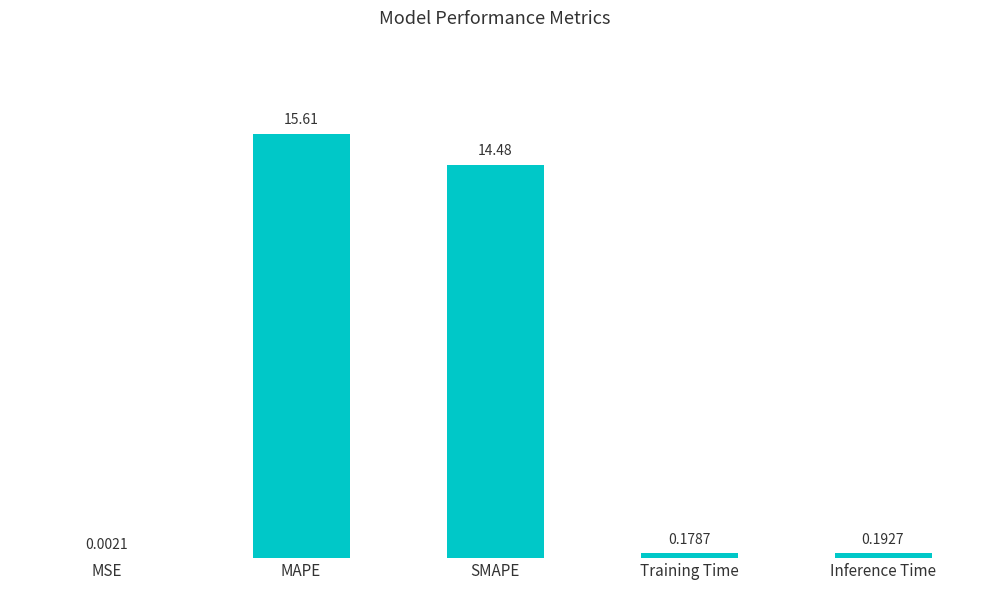

Which has a higher value, Training Time or MAPE?

MAPE